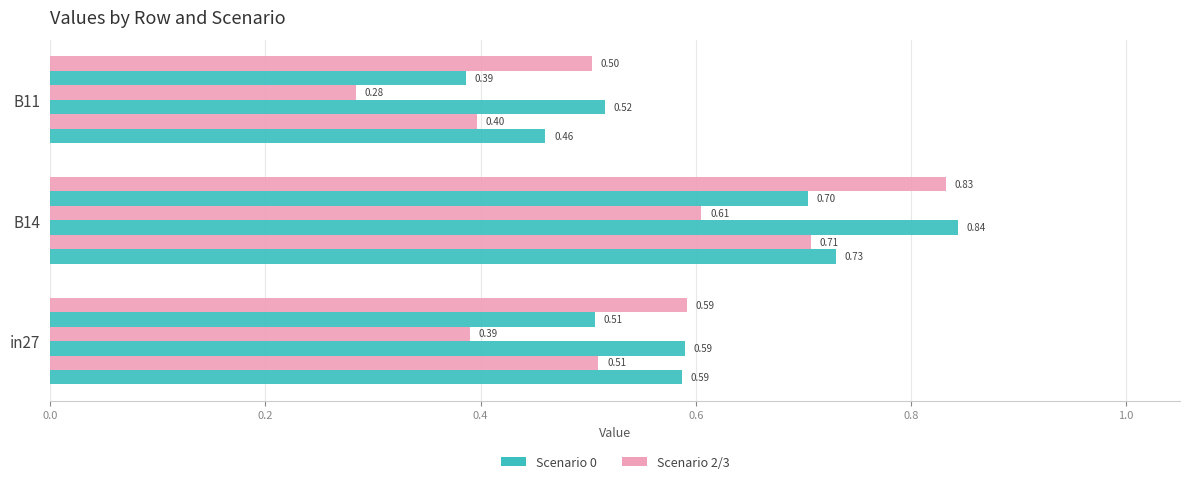

How many series are shown in this chart?

6